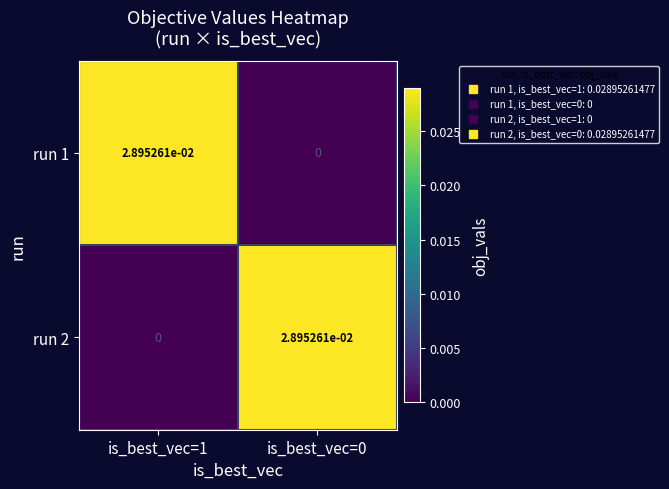

The run 2 series shows 0.0 at is_best_vec=1. True or false?

True